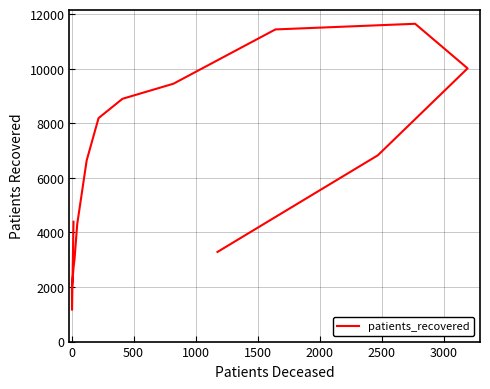

How many points are lower than both their immediate neighbors (excluding endpoints)?

1